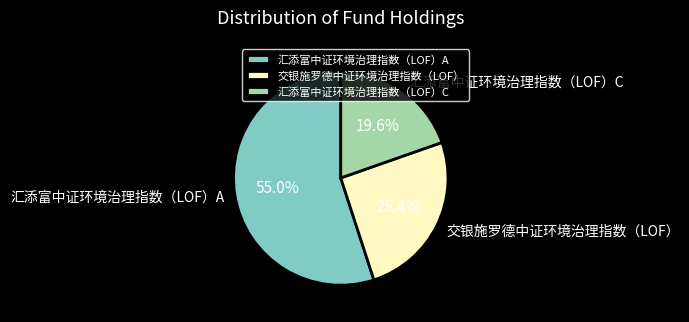

True or false: 汇添富中证环境治理指数（LOF）C accounts for 12% of the total.

False